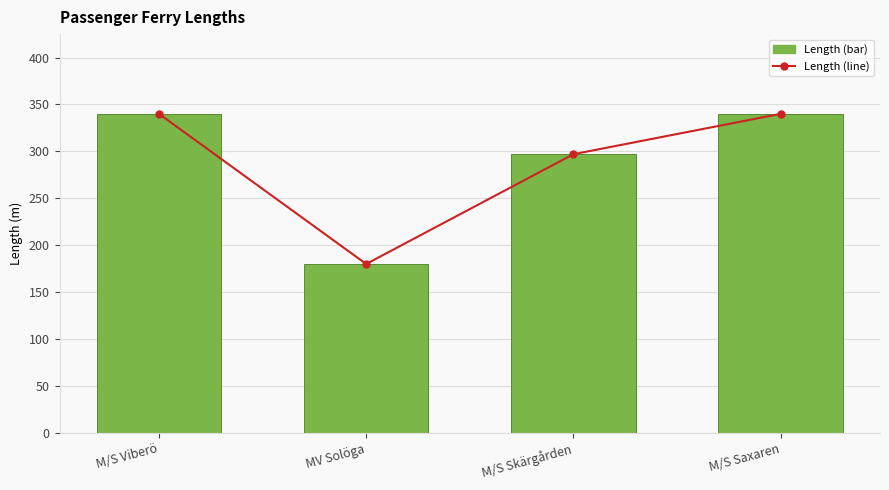

Is the value of col1 (line) at M/S Skärgården greater than the value of col1 at M/S Saxaren?

No